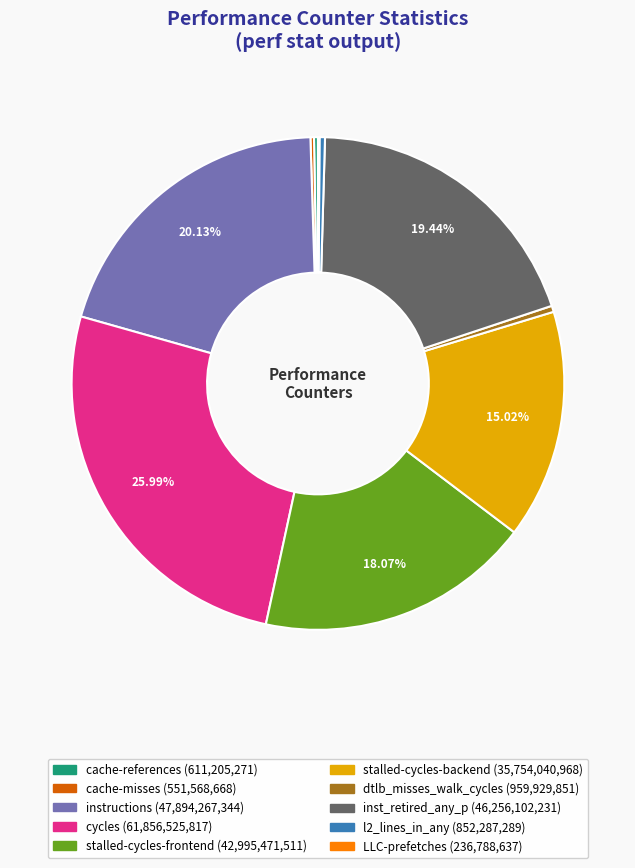

To the nearest percent, what portion does cycles represent?

26%